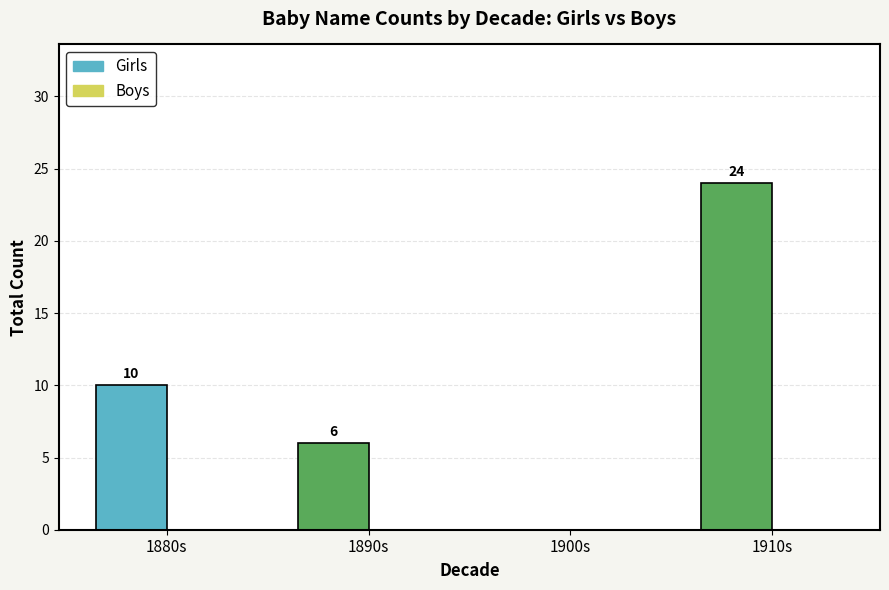

What is the sum of all values?

40